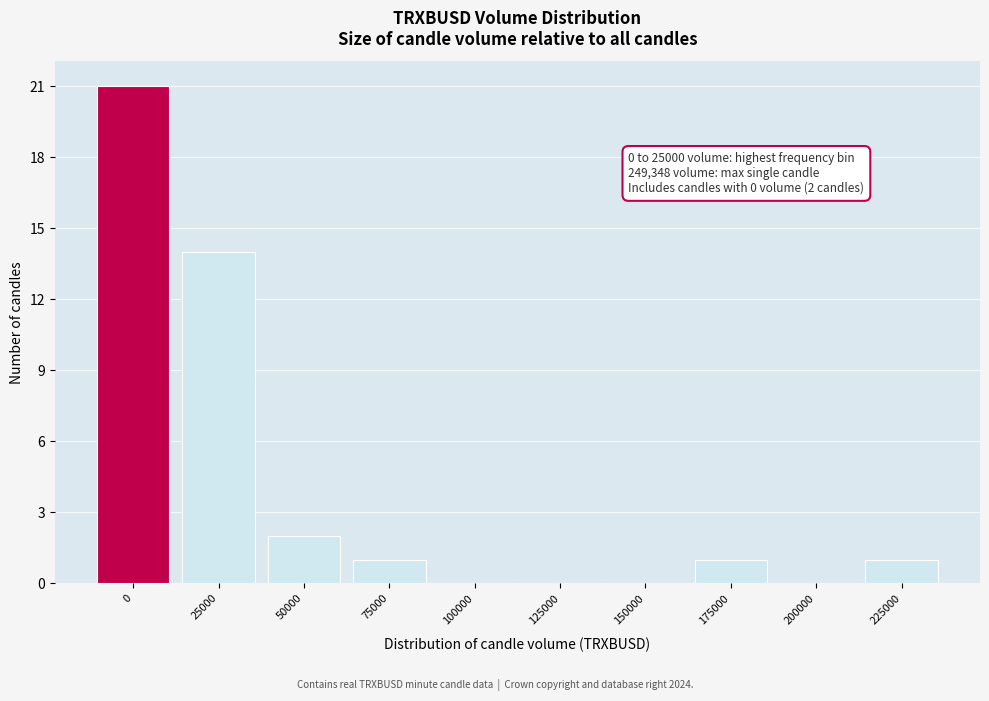

Reading right to left, list all the values displayed in this chart.

225000=1	200000=0	175000=1	150000=0	125000=0	100000=0	75000=1	50000=2	25000=14	0=21